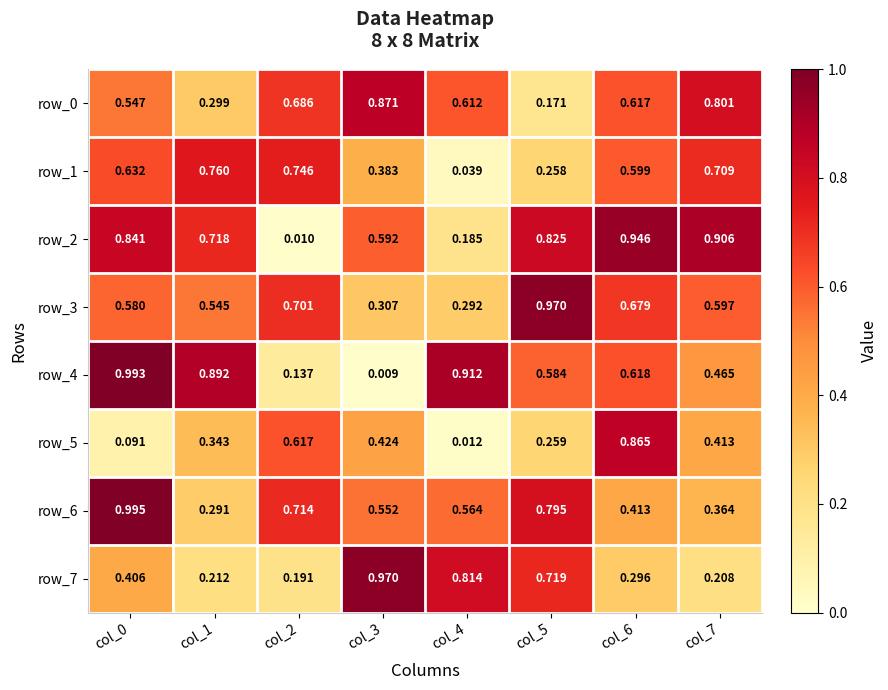

Is the value of row_4 at col_7 greater than the value of row_5 at col_6?

No